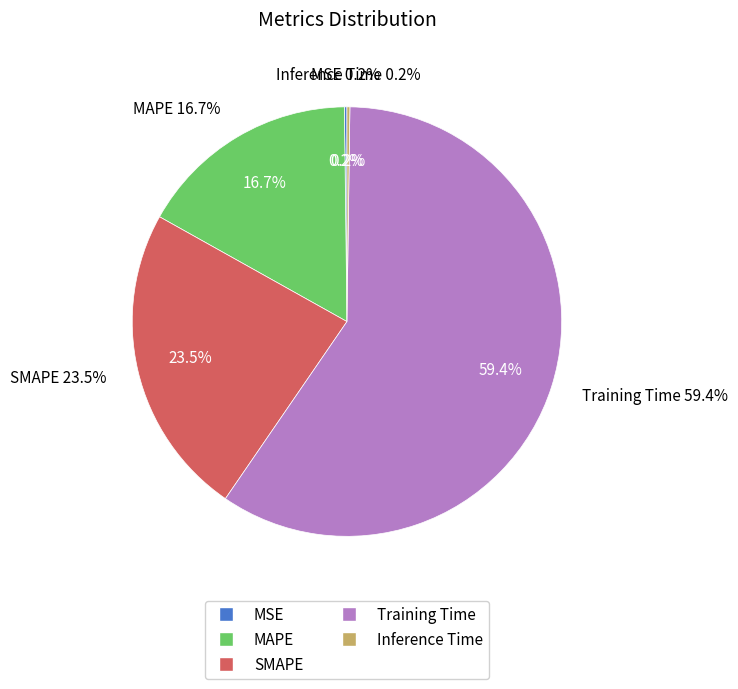

Which slice is the largest?

Training Time